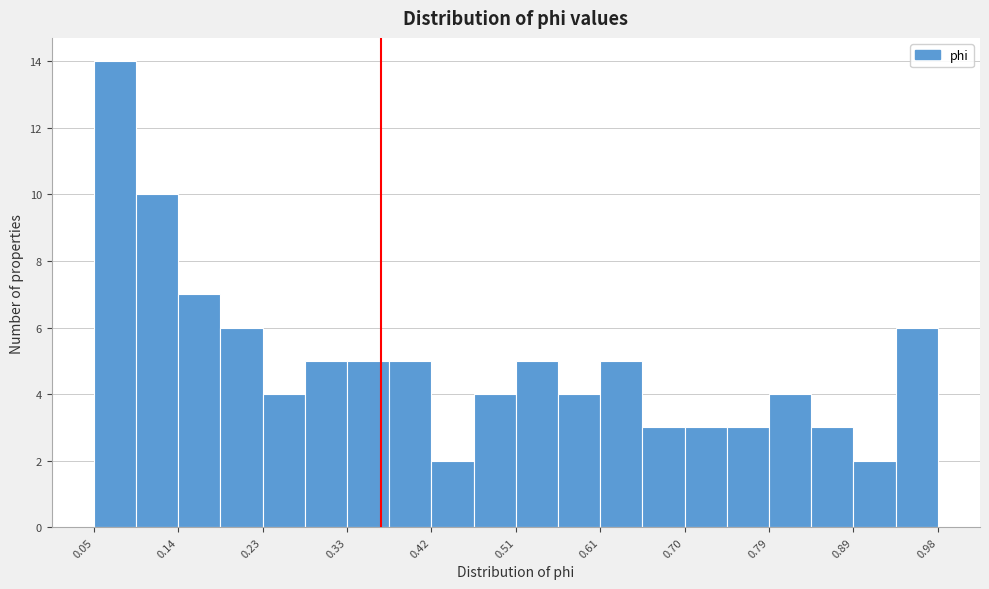

Reading left to right, list every bar in this chart as the range it spans on the x-axis followed by its height. Neither the bar edges nor the heights are printed on the chart, so give them approximately, as read against the axes.

0.05 to 0.09: 14
0.09 to 0.14: 10
0.14 to 0.19: 7
0.19 to 0.23: 6
0.23 to 0.28: 4
0.28 to 0.33: 5
0.33 to 0.37: 5
0.37 to 0.42: 5
0.42 to 0.47: 2
0.47 to 0.51: 4
0.51 to 0.56: 5
0.56 to 0.61: 4
0.61 to 0.65: 5
0.65 to 0.70: 3
0.70 to 0.75: 3
0.75 to 0.79: 3
0.79 to 0.84: 4
0.84 to 0.89: 3
0.89 to 0.93: 2
0.93 to 0.98: 6